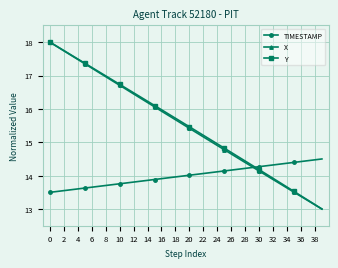

What is the value of the Y point at the 32nd from the left?

14.0